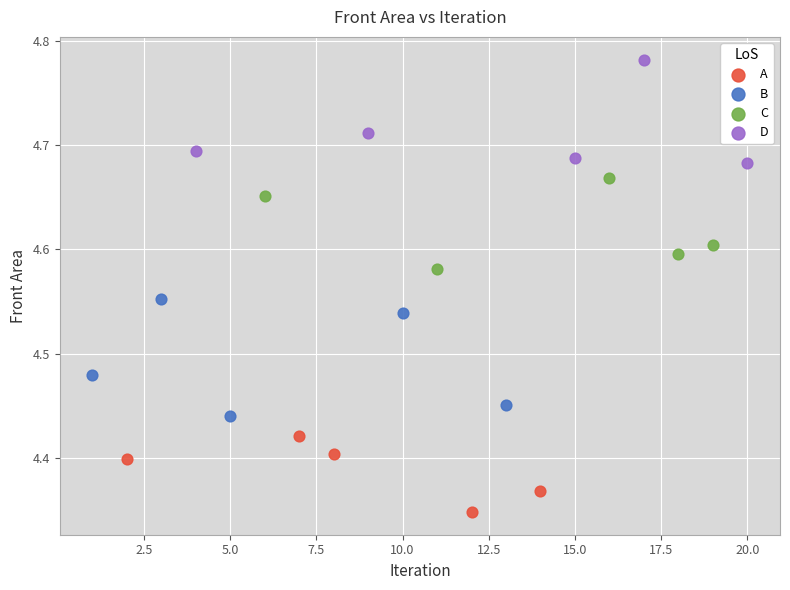

Which series contains the highest Y value?

D